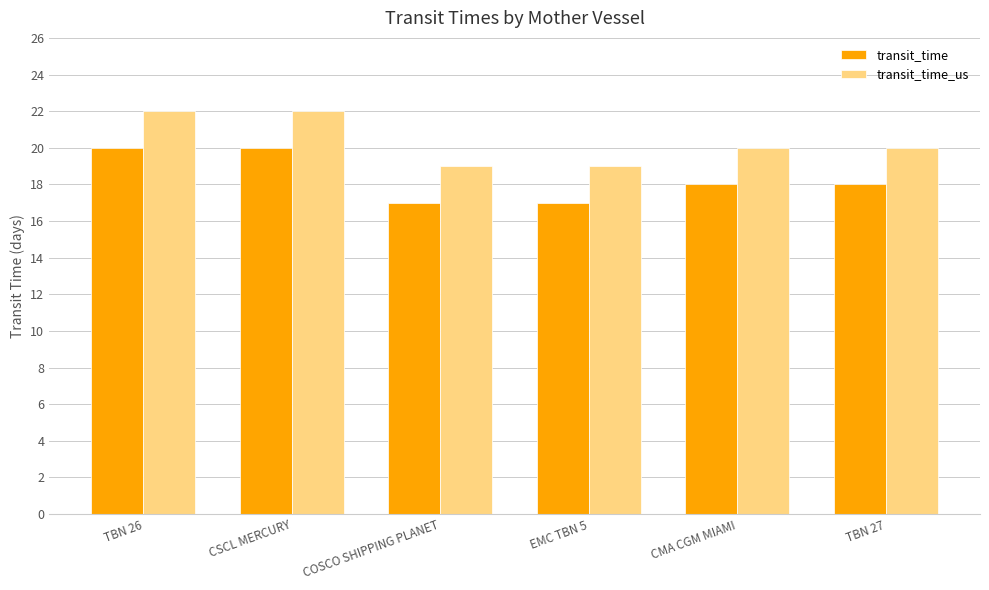

What is the highest value of the transit_time_us series?

22